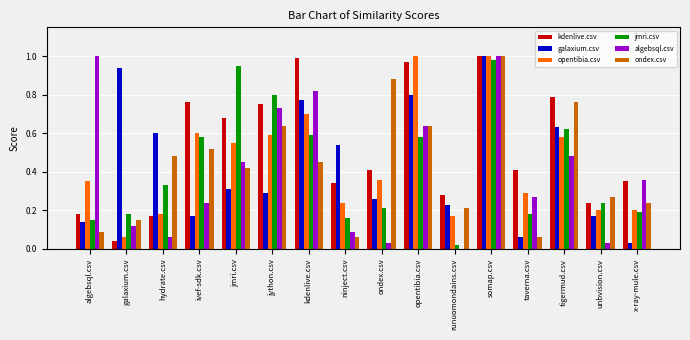

What is the sum of the galaxium.csv values at kdenlive.csv and galaxium.csv?

1.7